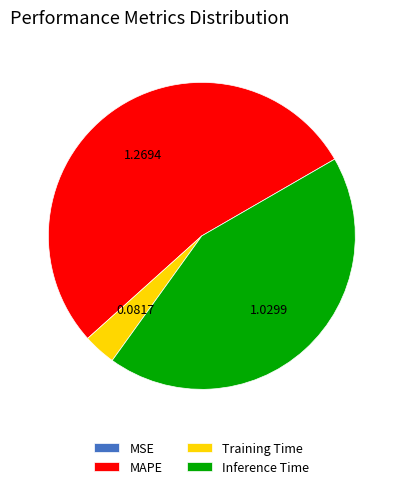

Which has a higher value, MAPE or Training Time?

MAPE